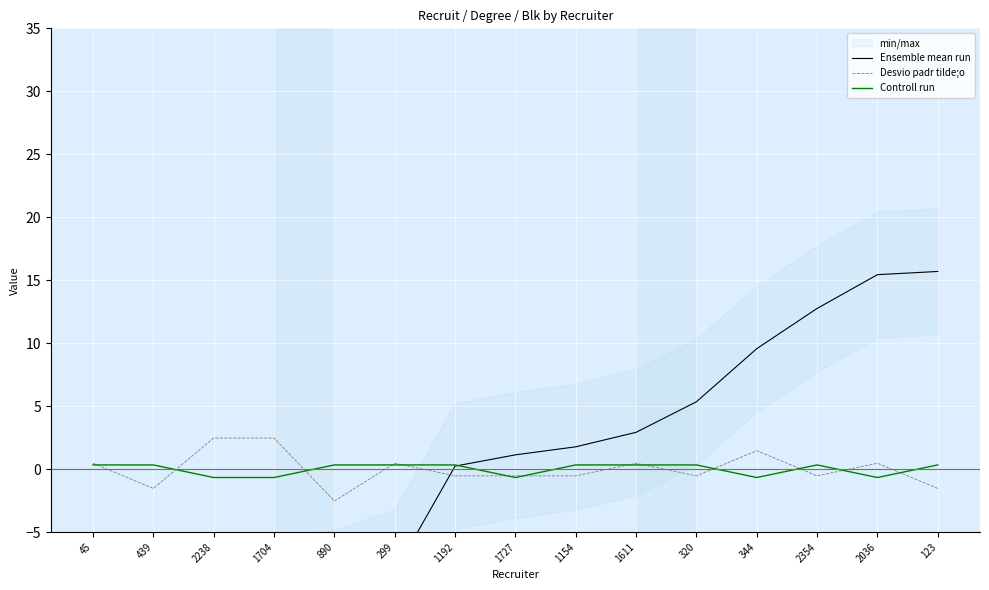

Which series ends up on top after the final intersection of Desvio padr tilde;o and Controll run?

Controll run